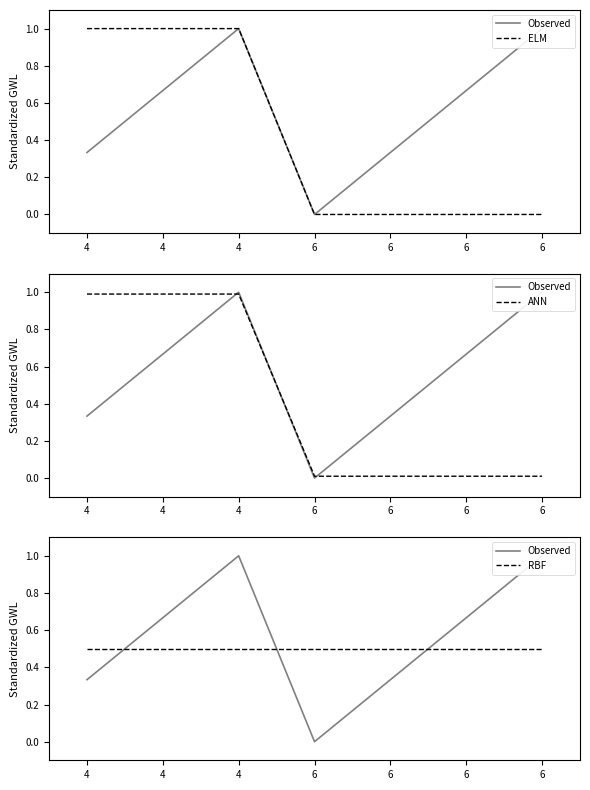

Where do Observed and ANN first cross each other?

4 and 4